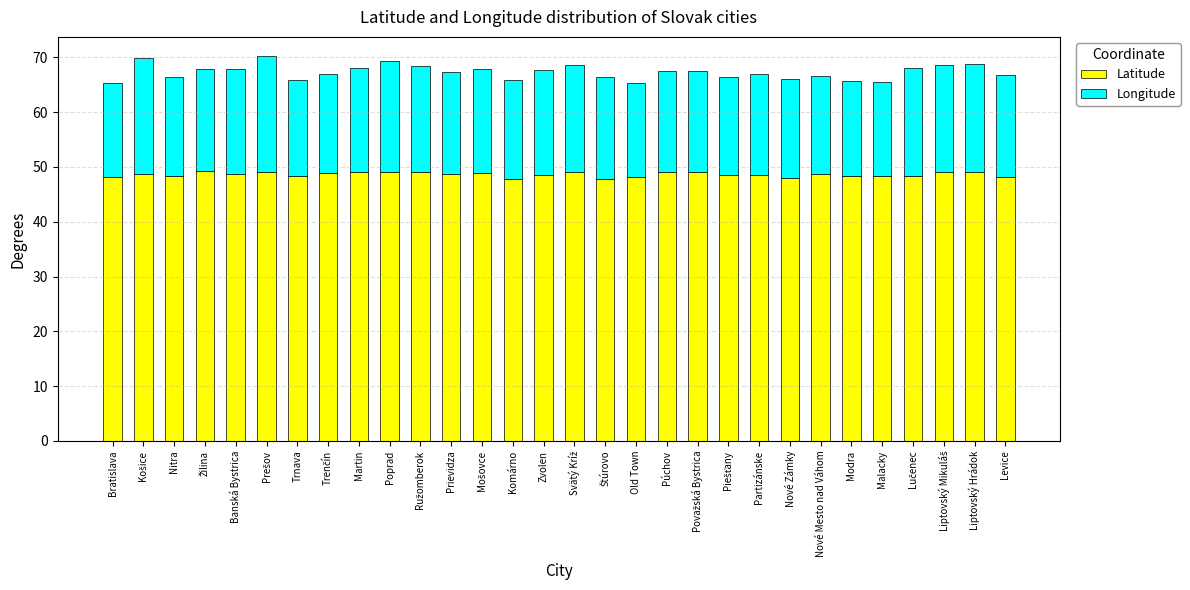

What is the total value across all series at Nové Zámky?

66.1